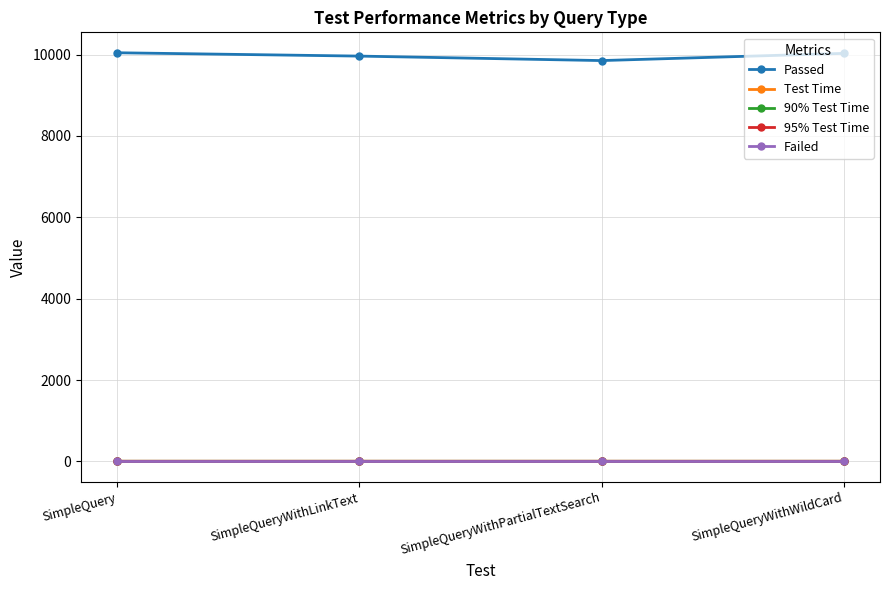

Which series has the largest total across all categories?

Passed